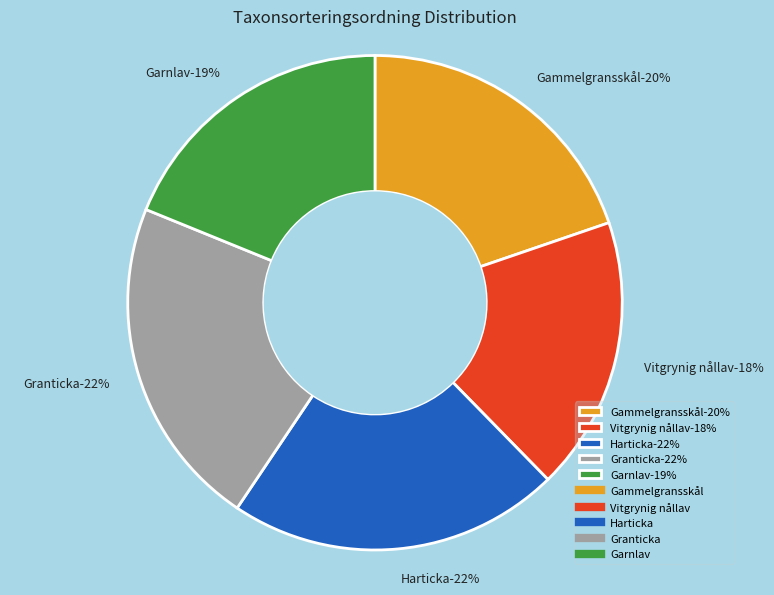

To the nearest percent, what is the combined percentage of Granticka and Vitgrynig nållav?

40%